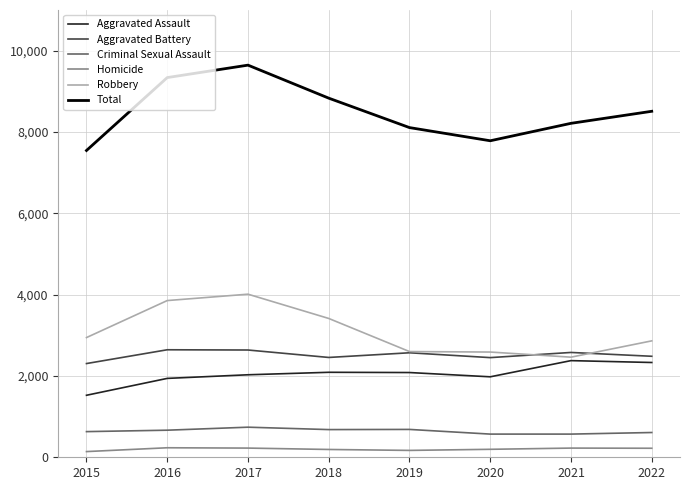

The value of Aggravated Assault at 2021 is 2377. True or false?

True